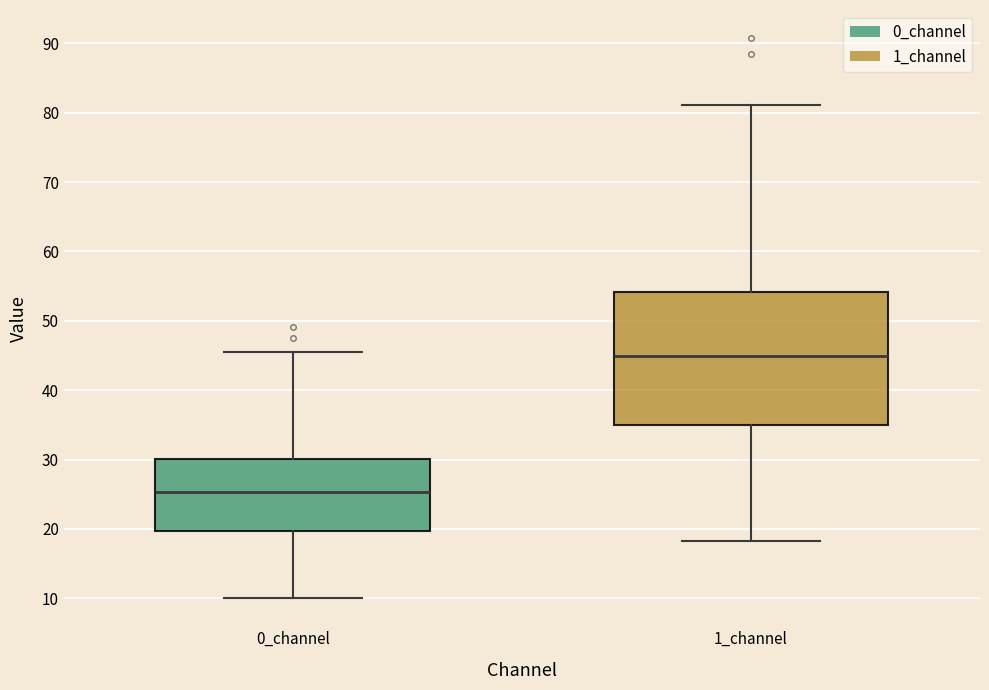

Which box is the tallest, from its lower edge to its upper edge?

1_channel